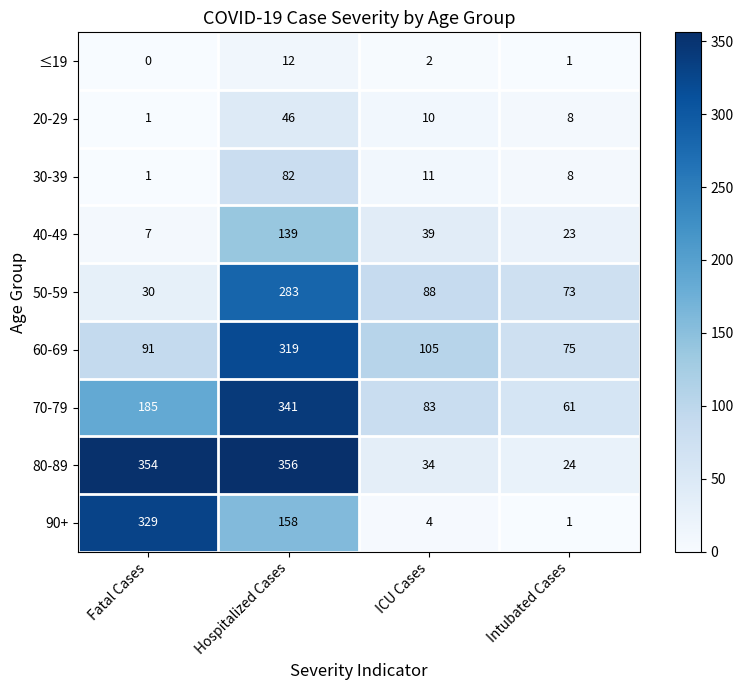

Which series has the largest total across all categories?

80-89